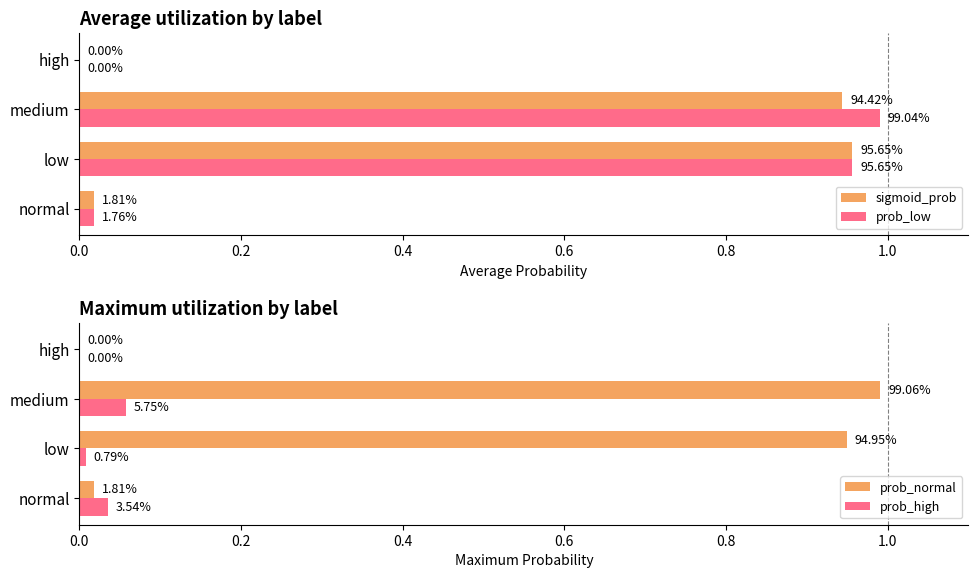

At how many categories does at least one series exceed 0?

3